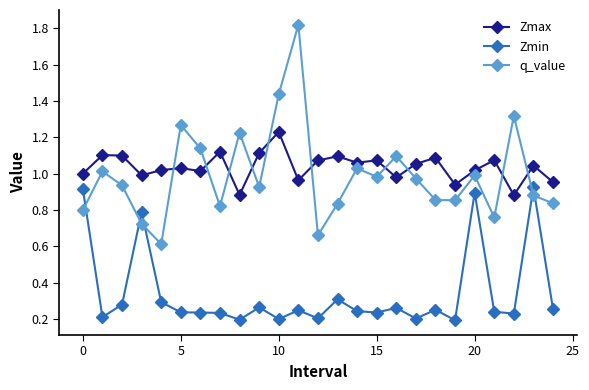

List the series in order of their peak value, lowest first.

Zmin, Zmax, q_value